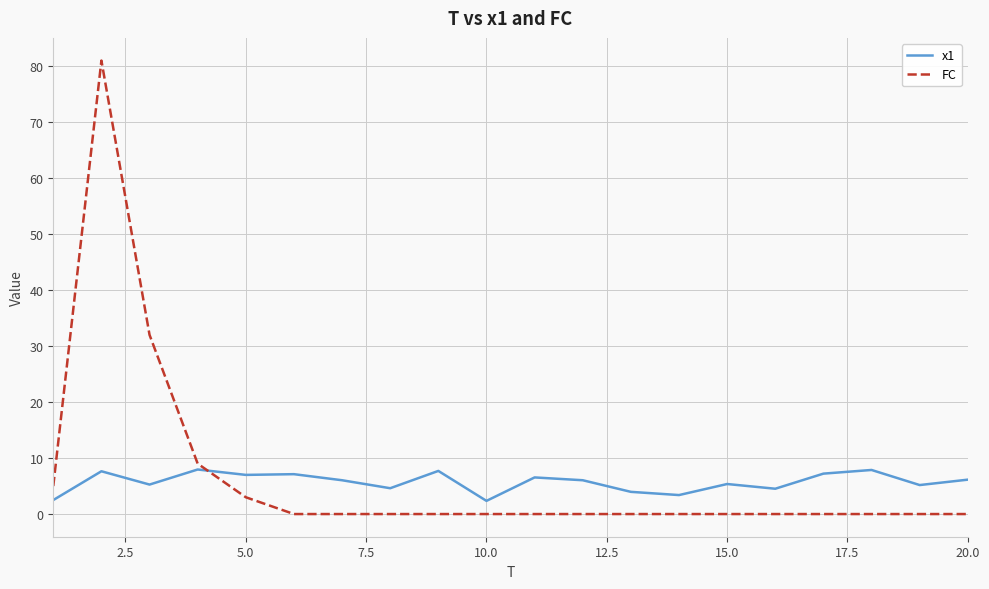

What are all the series names shown in the legend?

x1, FC